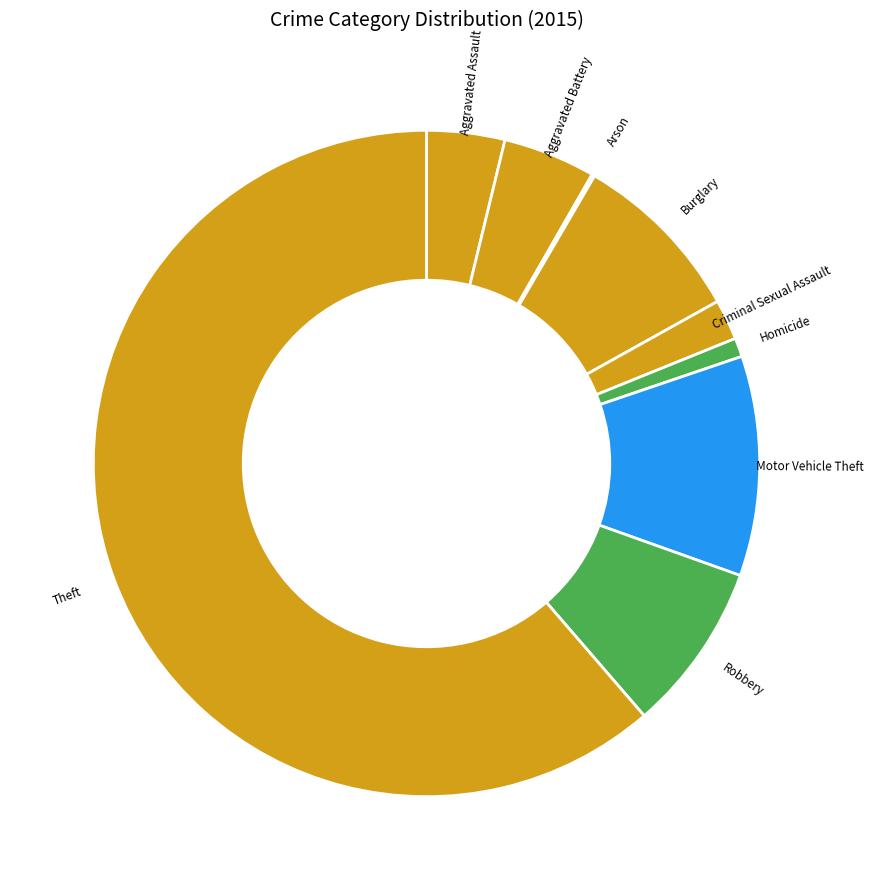

Is it true that Theft is 61% of the pie?

True